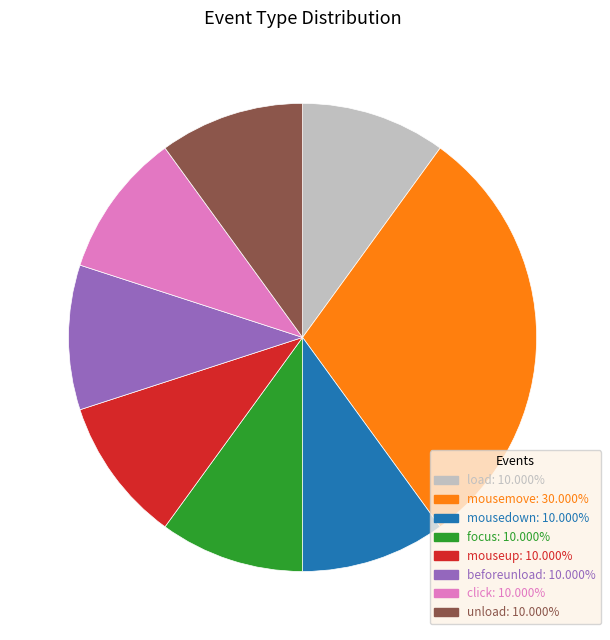

Combined, do load and mousemove account for over 50%?

No